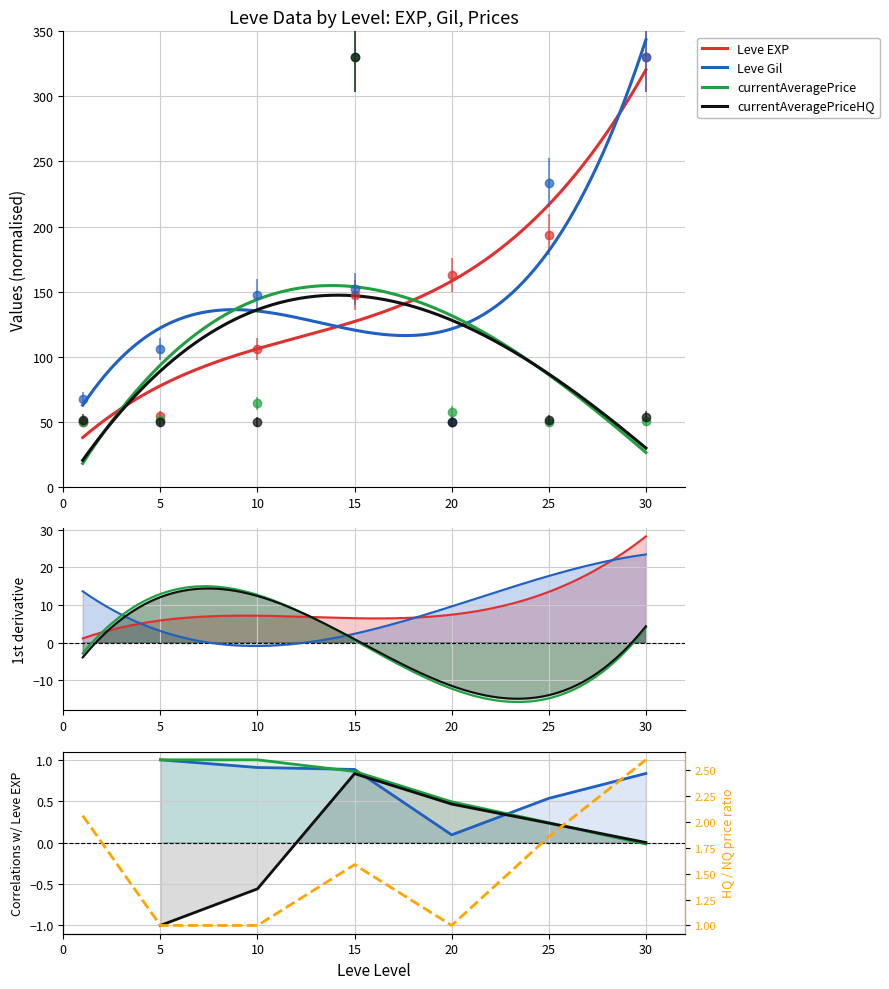

What is the difference between the highest and lowest values at 10?

97.6